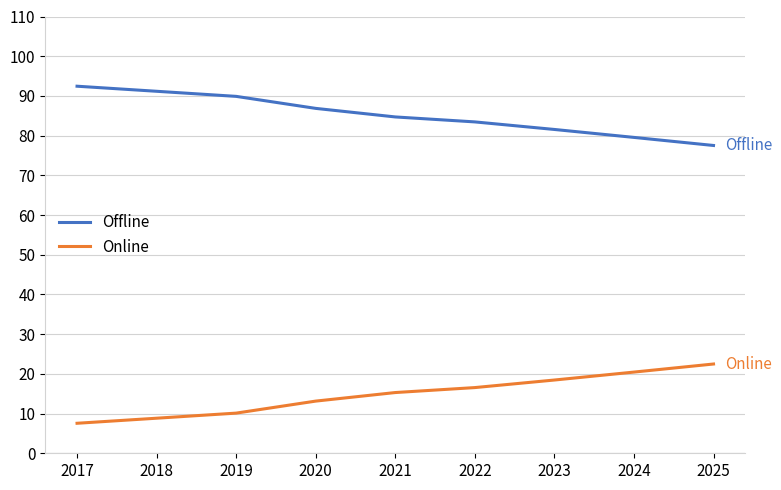

How many values in the Offline series exceed 84?

5